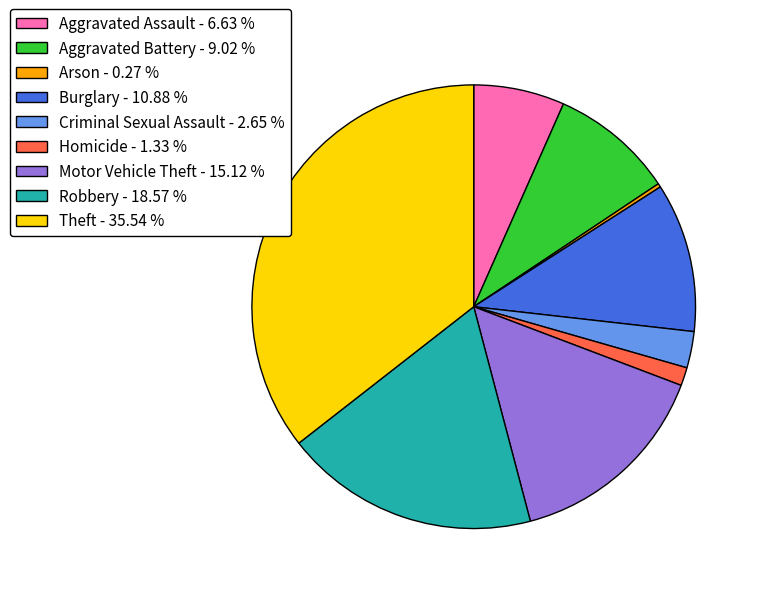

Does Motor Vehicle Theft - 15.12 % account for over 50% of the chart?

No